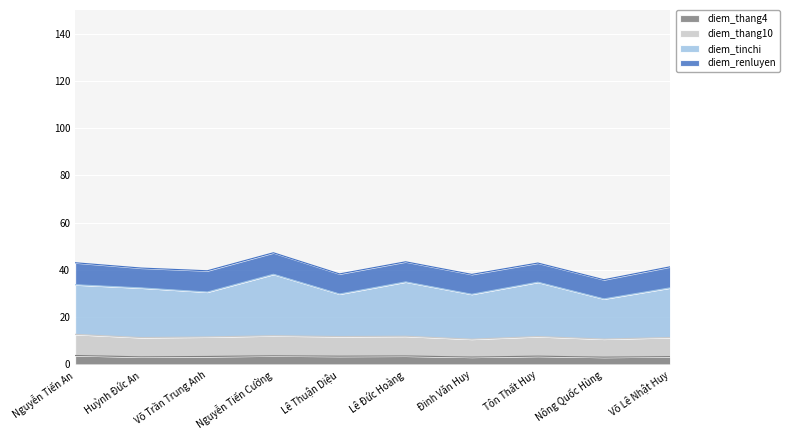

At which category does diem_tinchi reach its first local valley?

Võ Trần Trung Anh